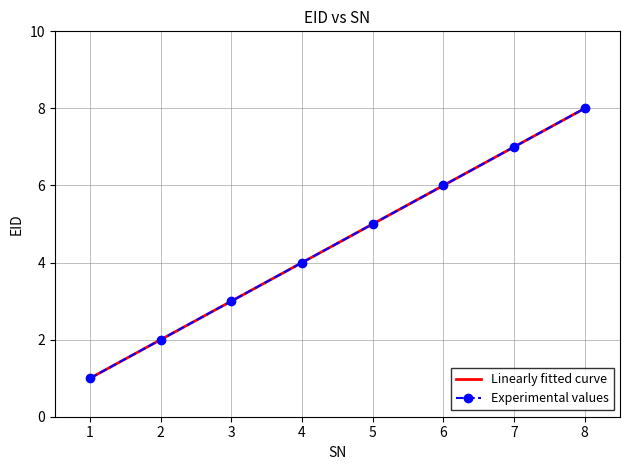

Between 5 and 4, which is larger?

5